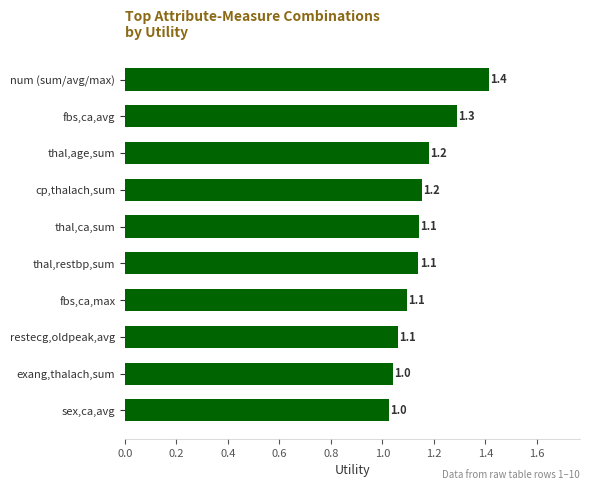

Is it true that the value at cp,thalach,sum is 1.2?

True